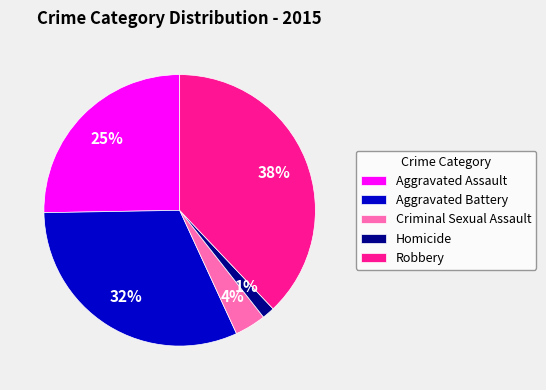

Combined, do Robbery and Aggravated Assault account for over 50%?

Yes